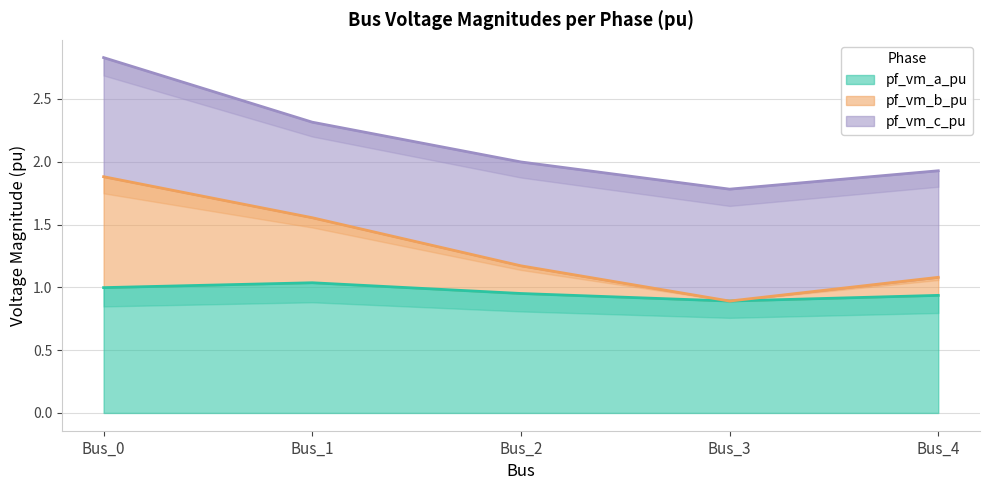

True or false: pf_vm_a_pu and pf_vm_b_pu cross at least once.

False